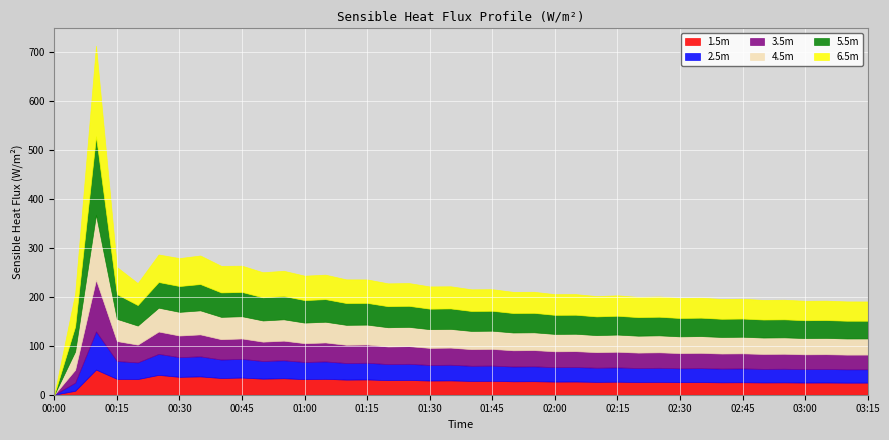

True or false: 6.5m has more than 2 interior local peaks.

True